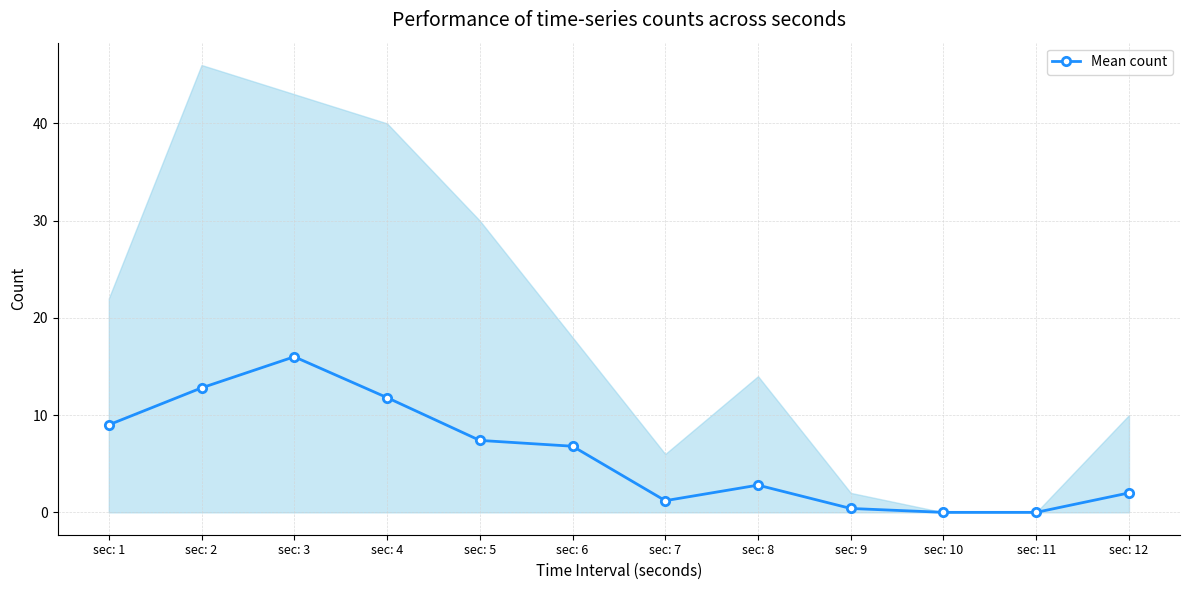

How many interior local valleys (lower than both neighbors) does the data have?

1